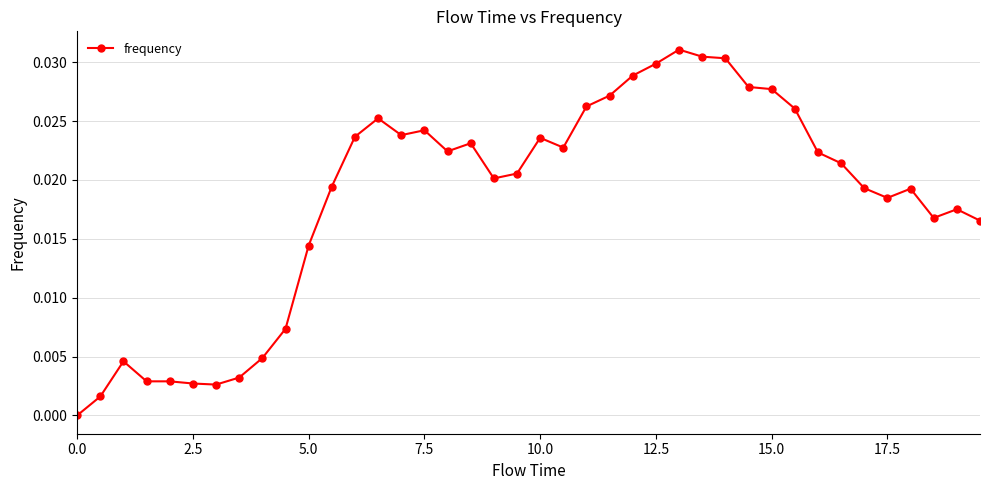

What is the sum of all values?

0.7